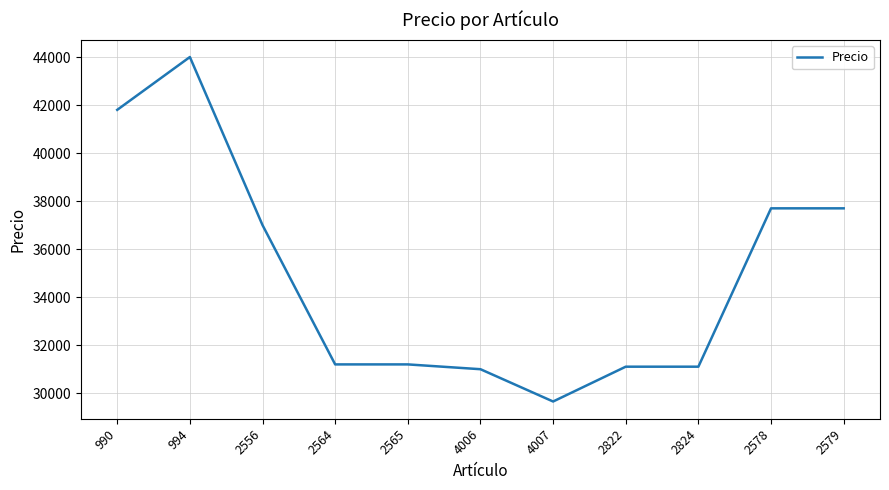

Which label corresponds to the largest value in the chart?

994